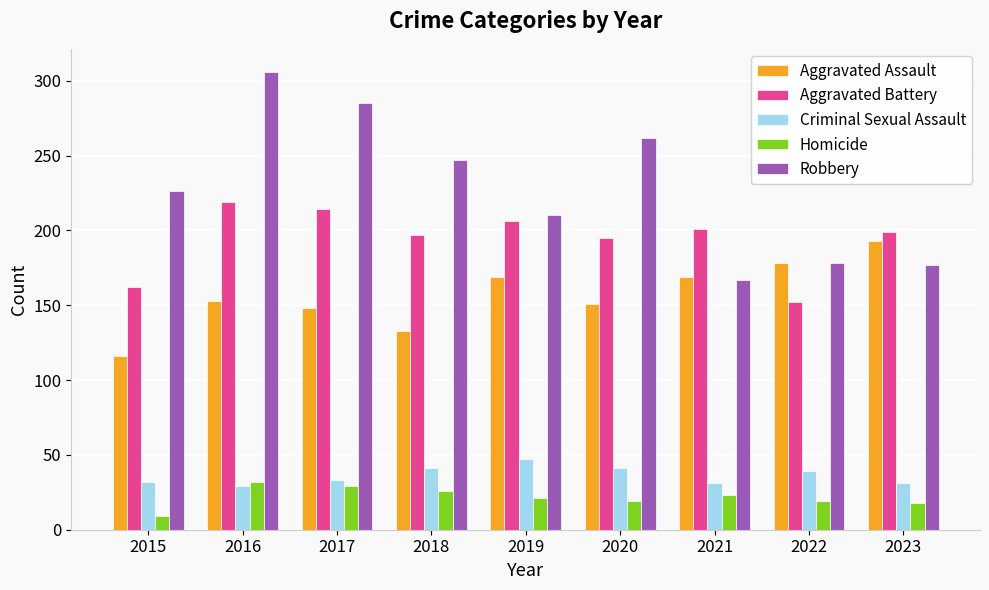

Rank the series at 2023 from highest to lowest value.

Aggravated Battery, Aggravated Assault, Robbery, Criminal Sexual Assault, Homicide